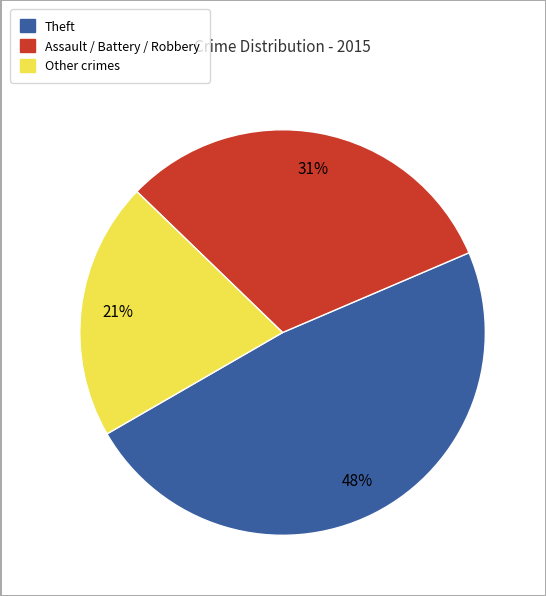

Is there any slice that represents more than half of the pie?

No